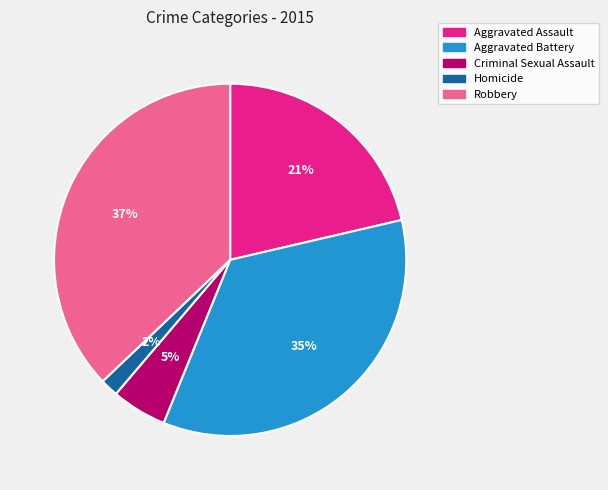

Which has a higher value, Criminal Sexual Assault or Aggravated Battery?

Aggravated Battery